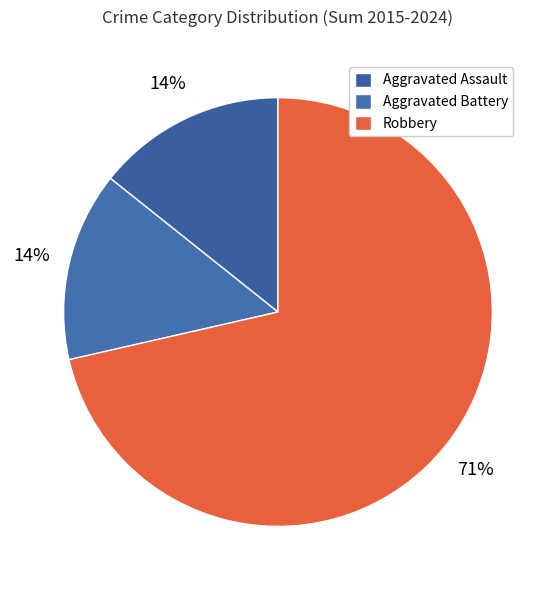

Which has a higher value, Aggravated Battery or Aggravated Assault?

Aggravated Battery